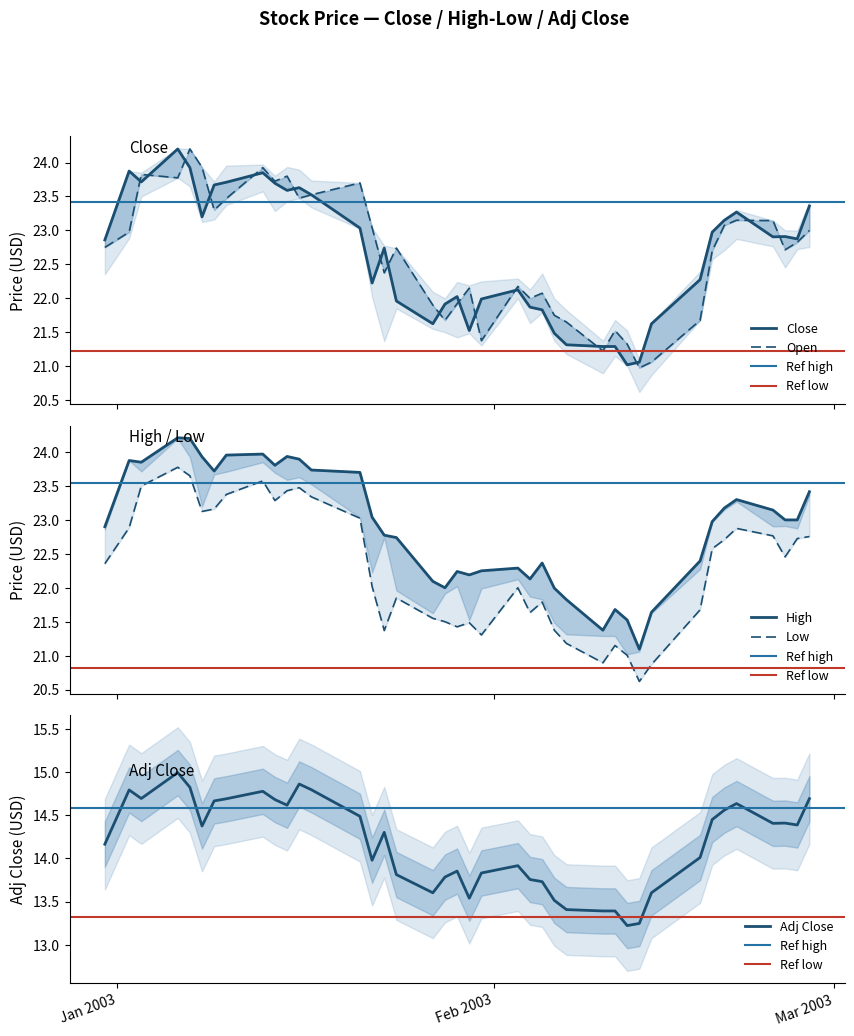

What is the difference between the maximum and minimum values in the Adj Close series?

1.8